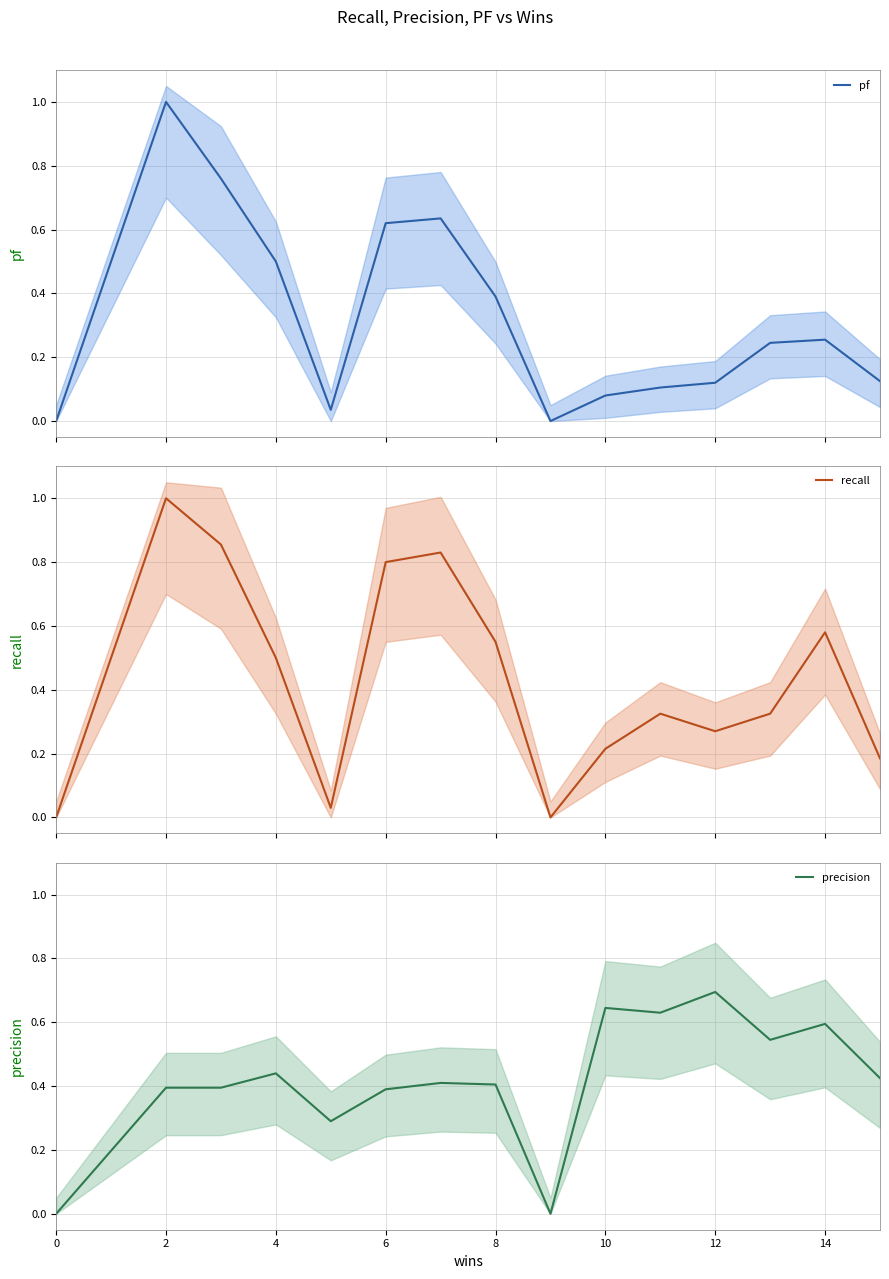

Which category has the highest value in the precision series?

12